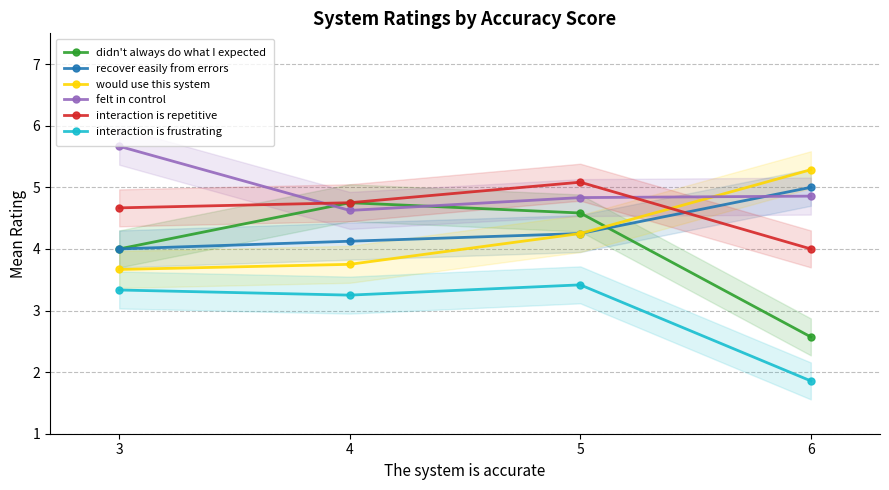

Reading left to right, transcribe all the data shown in this chart.

didn't always do what I expected: 3=4.0	4=4.8	5=4.6	6=2.6
recover easily from errors: 3=4.0	4=4.1	5=4.2	6=5.0
would use this system: 3=3.7	4=3.8	5=4.2	6=5.3
felt in control: 3=5.7	4=4.6	5=4.8	6=4.9
interaction is repetitive: 3=4.7	4=4.8	5=5.1	6=4.0
interaction is frustrating: 3=3.3	4=3.2	5=3.4	6=1.9